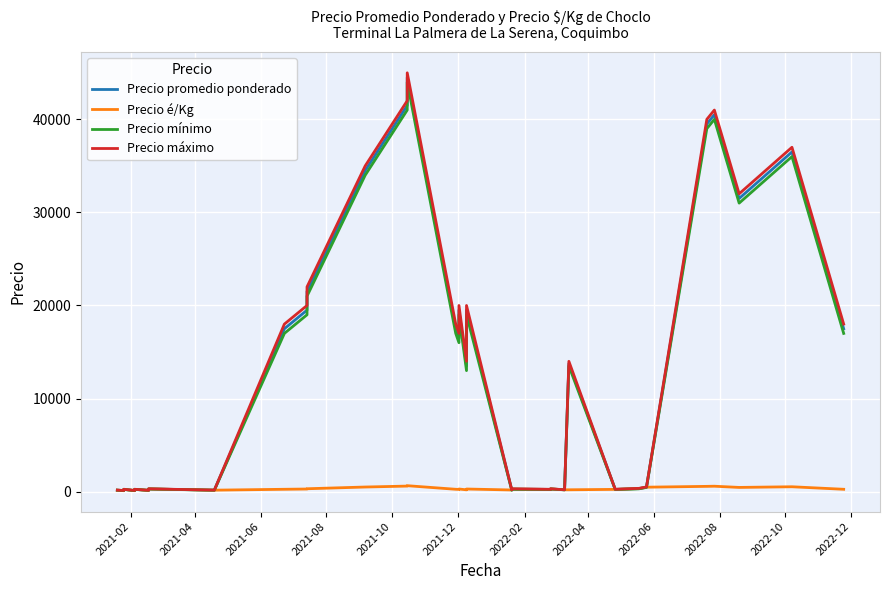

How many lines are shown in the chart?

4